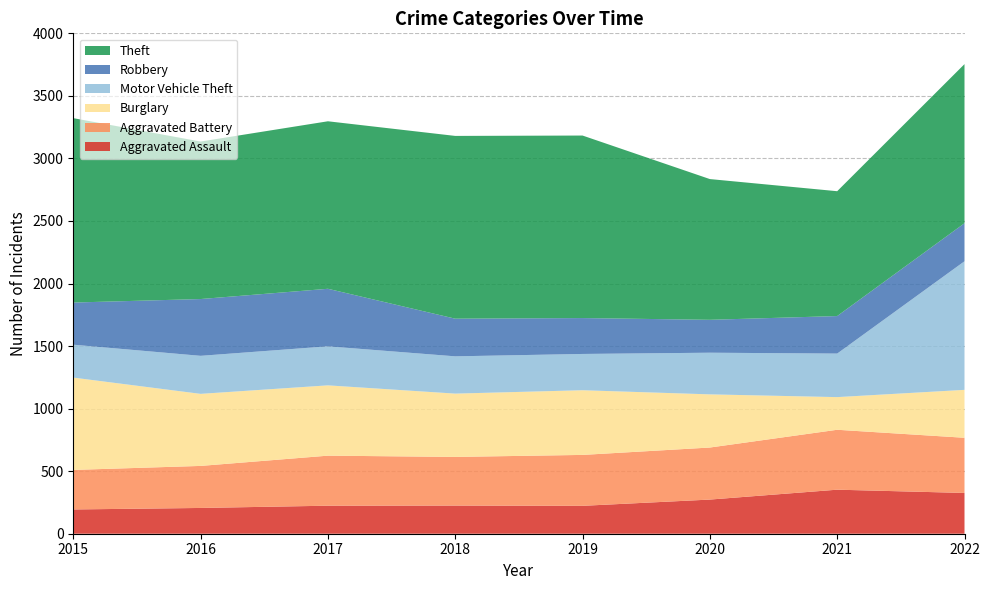

Reading left to right, extract all data points from this chart.

Aggravated Assault: 2015=194	2016=206	2017=224	2018=225	2019=223	2020=273	2021=352	2022=326
Aggravated Battery: 2015=316	2016=336	2017=400	2018=389	2019=407	2020=416	2021=479	2022=441
Burglary: 2015=738	2016=576	2017=562	2018=506	2019=517	2020=425	2021=261	2022=383
Motor Vehicle Theft: 2015=263	2016=304	2017=312	2018=298	2019=290	2020=333	2021=348	2022=1028
Robbery: 2015=337	2016=454	2017=460	2018=301	2019=287	2020=263	2021=300	2022=304
Theft: 2015=1474	2016=1259	2017=1339	2018=1461	2019=1459	2020=1125	2021=998	2022=1272